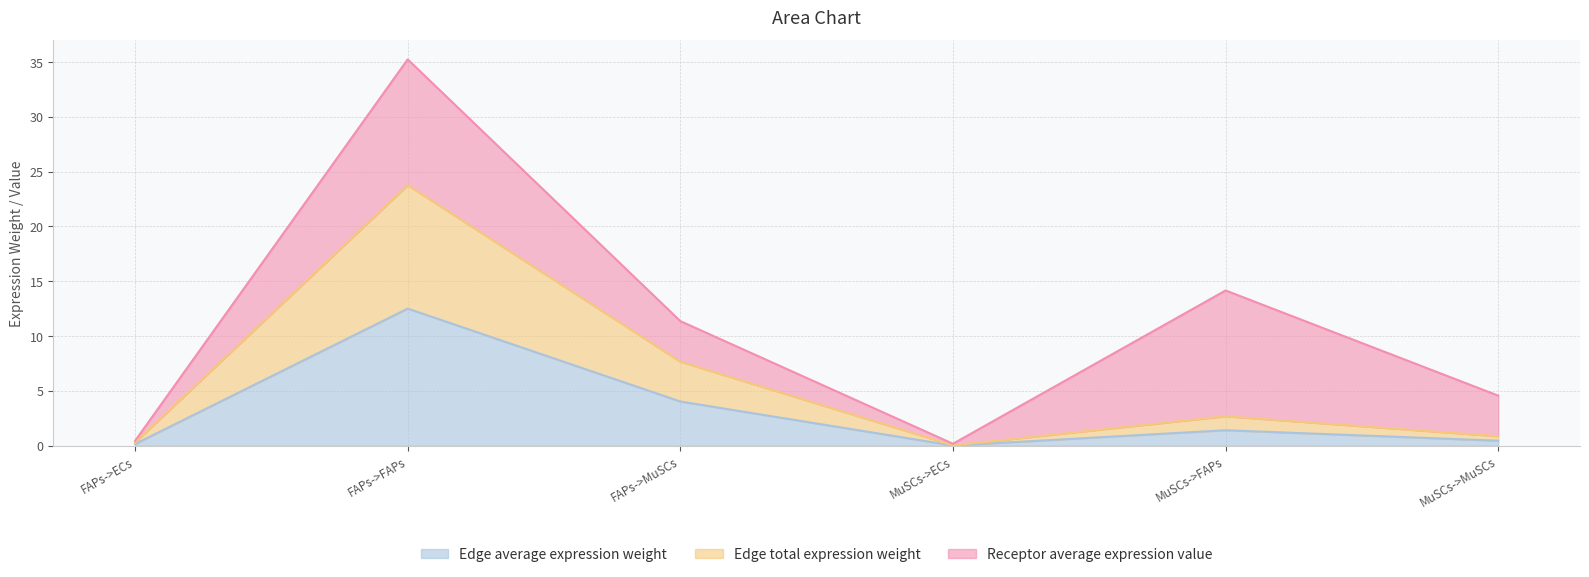

At which category is the sum across all series the highest?

FAPs->FAPs